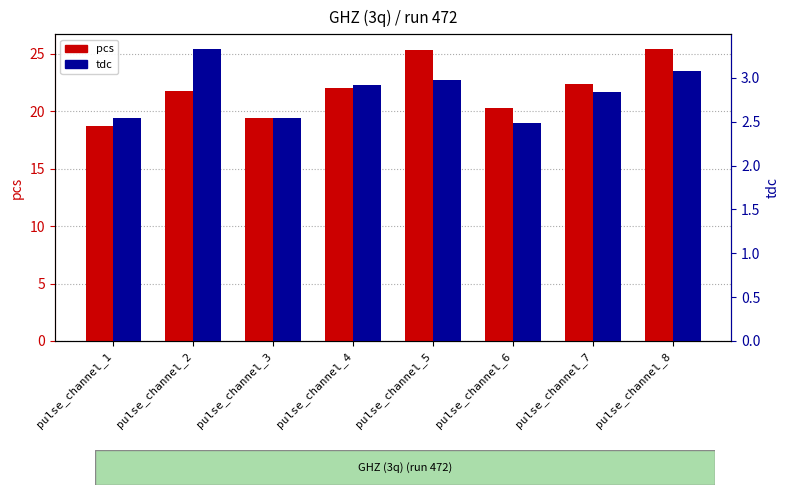

True or false: tdc has a value of 2.5 at pulse_channel_3.

True